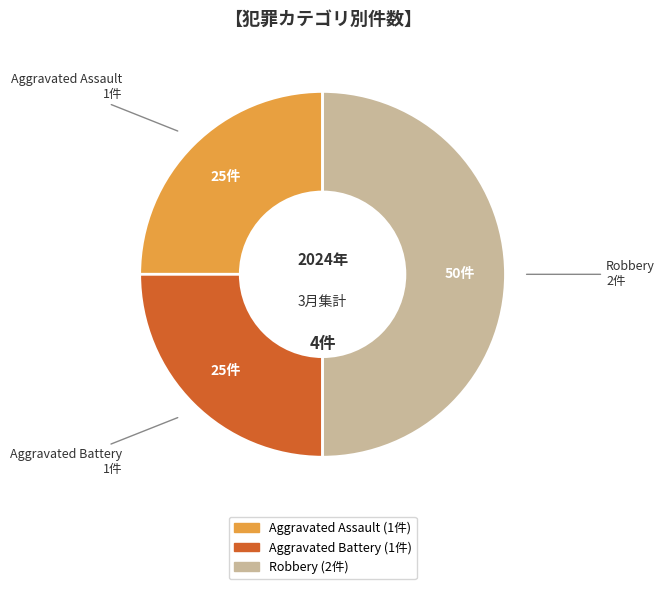

The Aggravated Battery slice represents 16% of the pie. True or false?

False